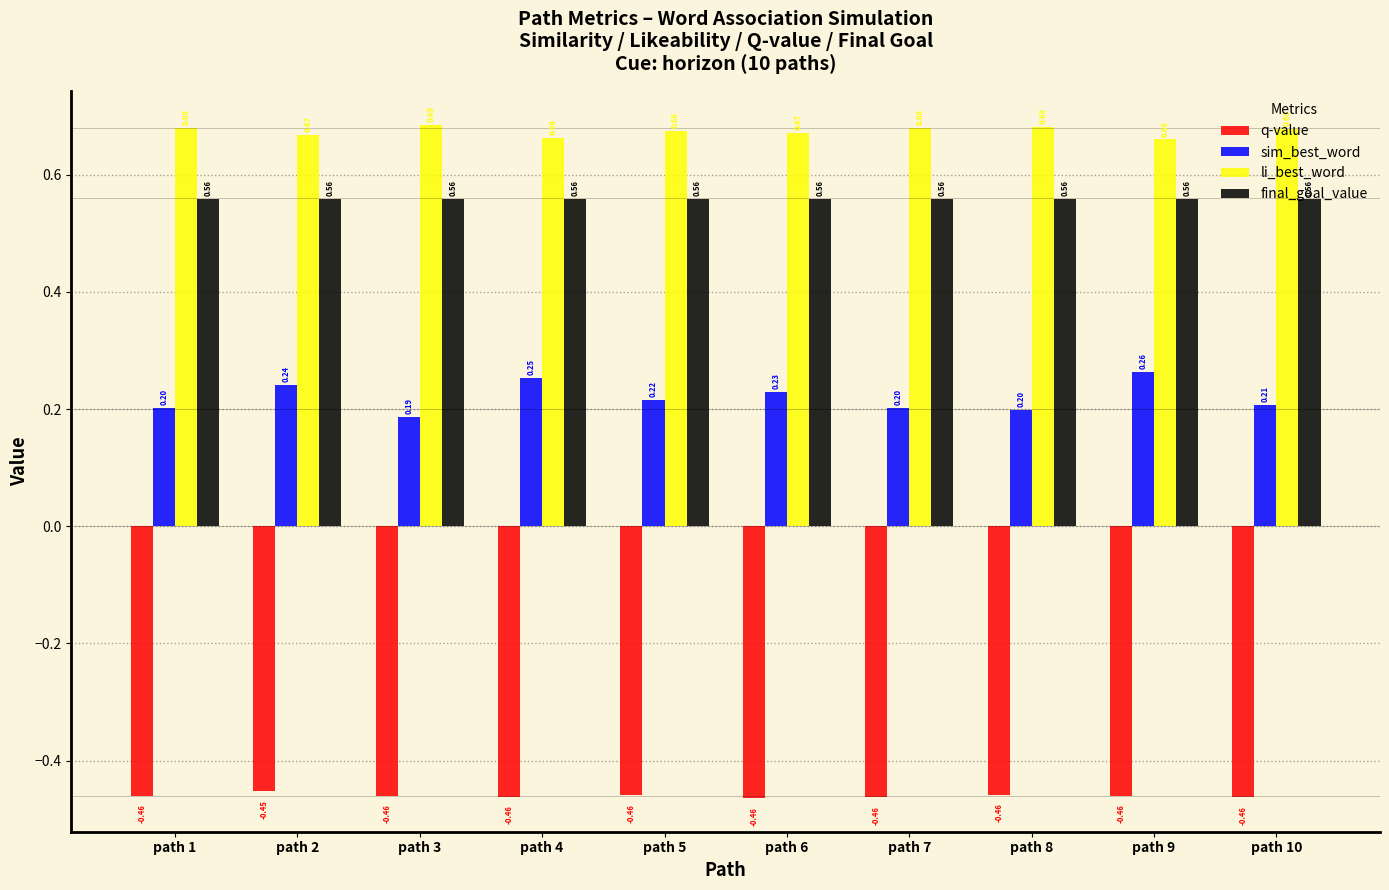

Which series has the widest spread of values?

sim_best_word